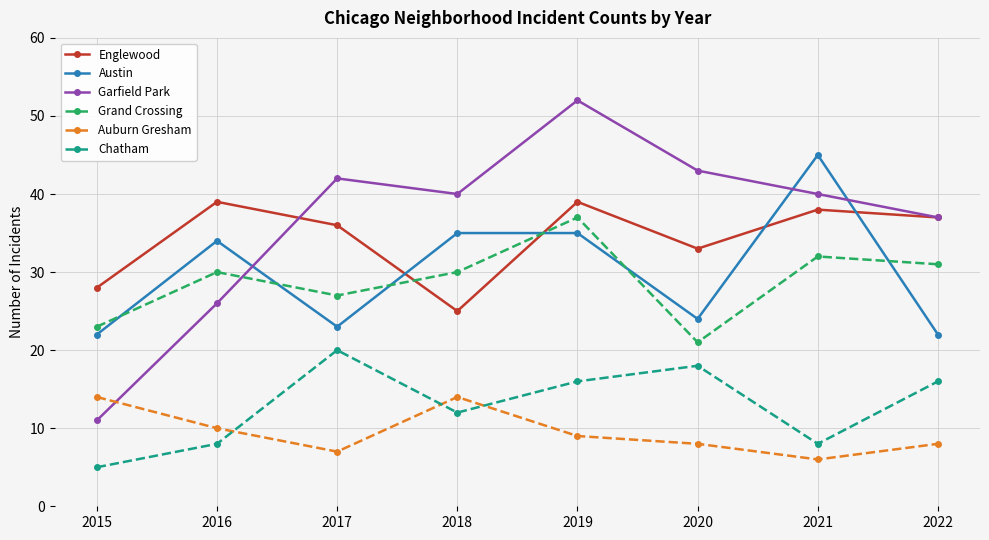

At which category is the sum across all series the highest?

2019